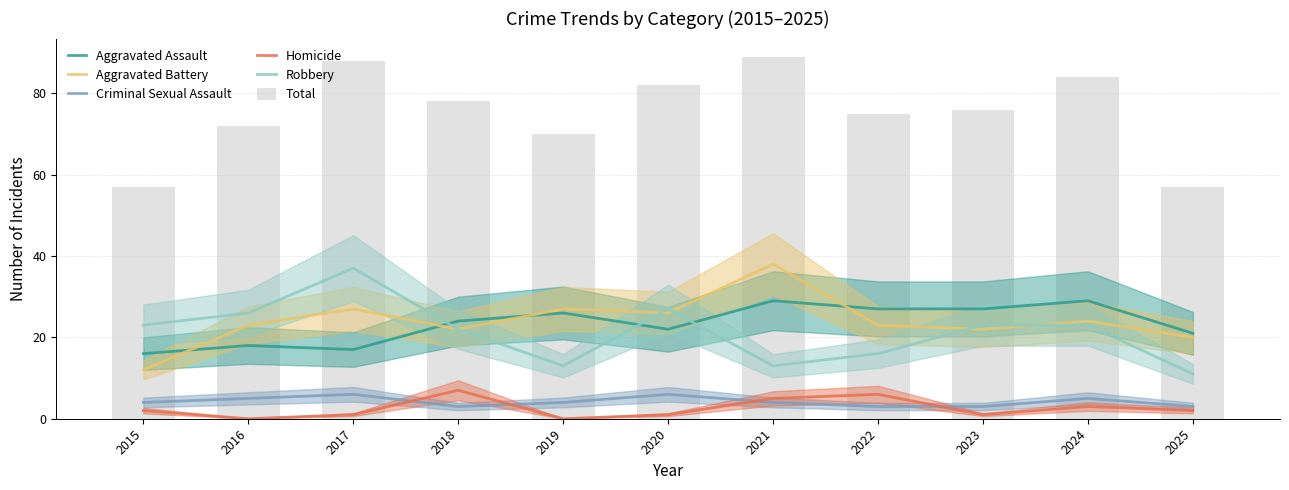

Where is Criminal Sexual Assault nearest to the value 4?

2015